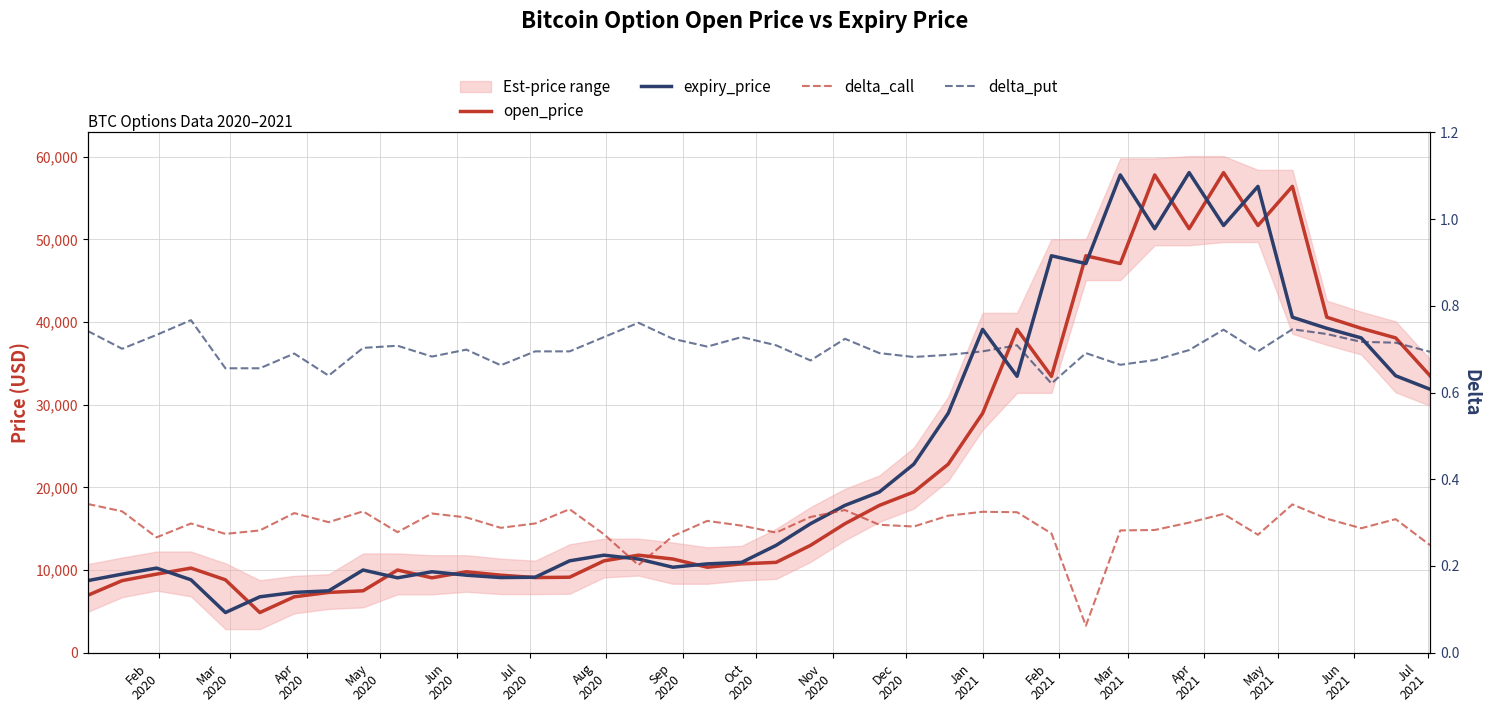

In delta_put, how many points are lower than both neighbors (excluding endpoints)?

10